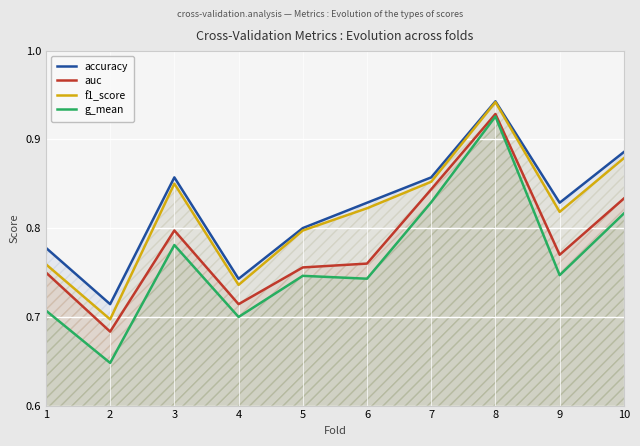

Between 4 and 5, which is larger?

5